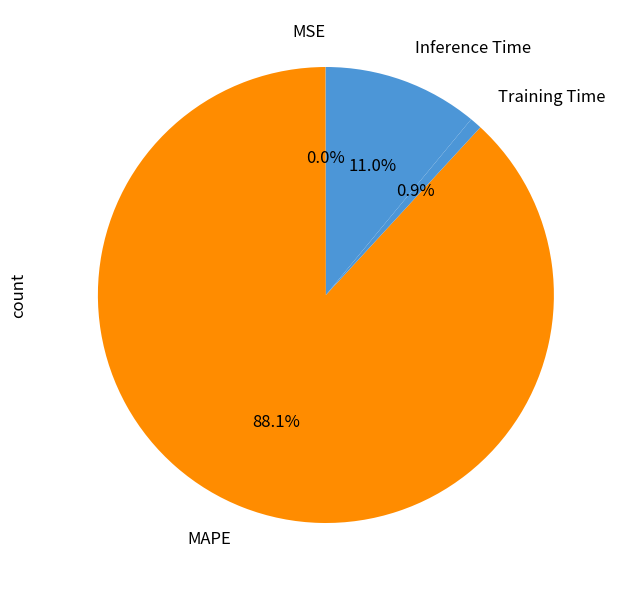

What is the majority slice?

MAPE